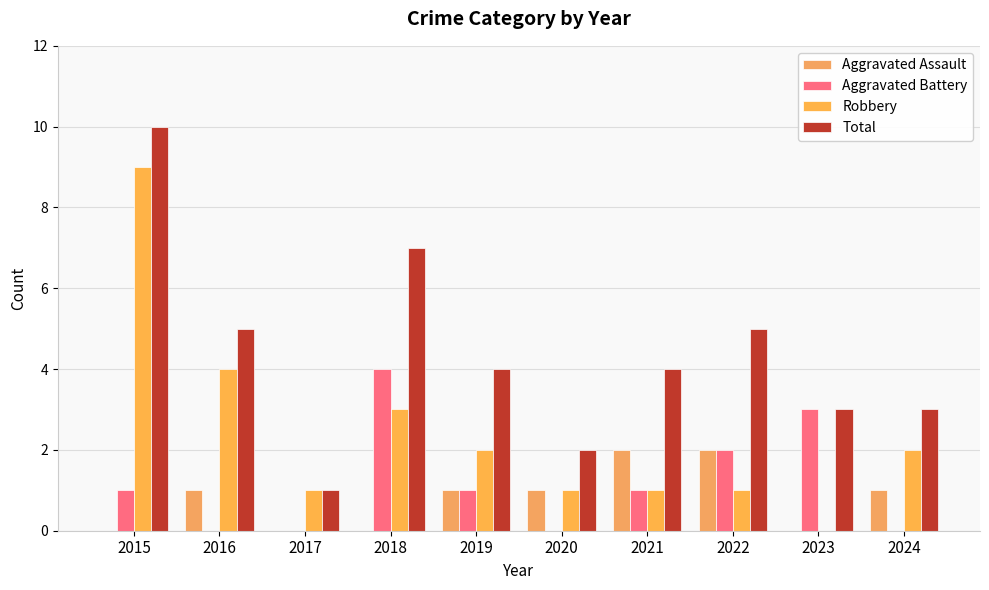

What is the value of the Total bar at the 1st from the left?

10